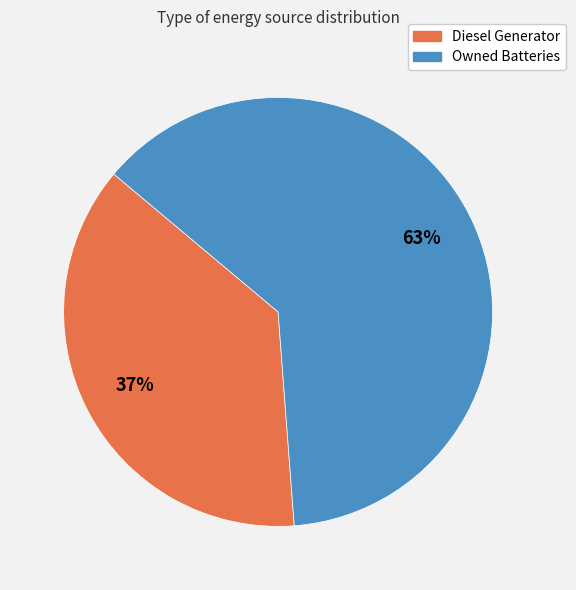

The Diesel Generator slice represents 37% of the pie. True or false?

True